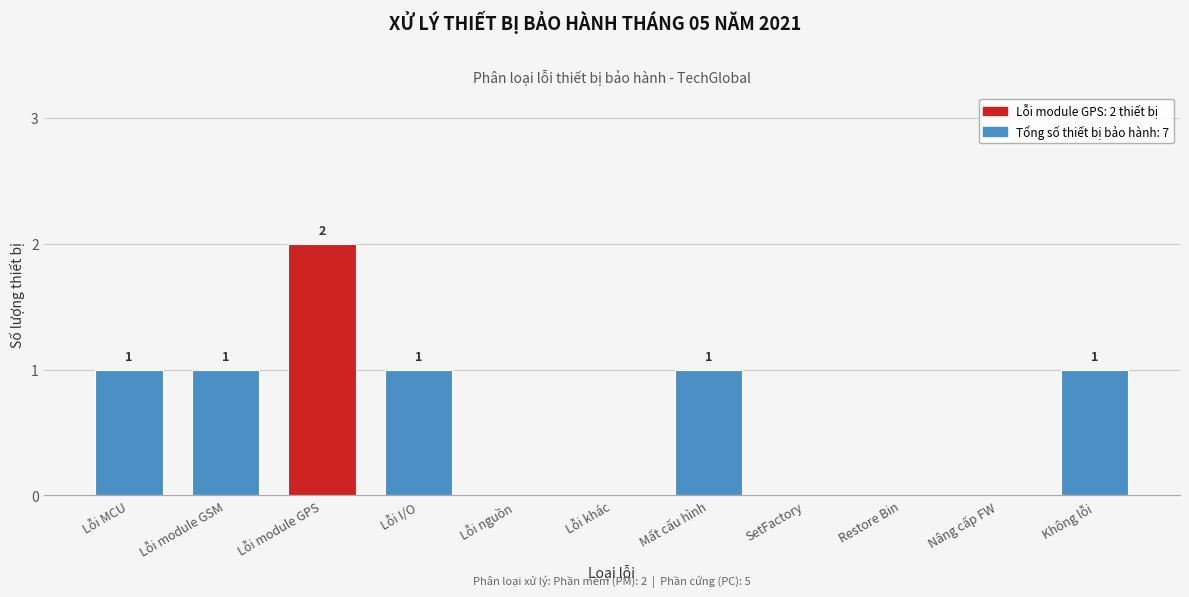

Reading left to right, transcribe all the data shown in this chart.

Lỗi MCU=1	Lỗi module GSM=1	Lỗi module GPS=2	Lỗi I/O=1	Lỗi nguồn=0	Lỗi khác=0	Mất cấu hình=1	SetFactory=0	Restore Bin=0	Nâng cấp FW=0	Không lỗi=1